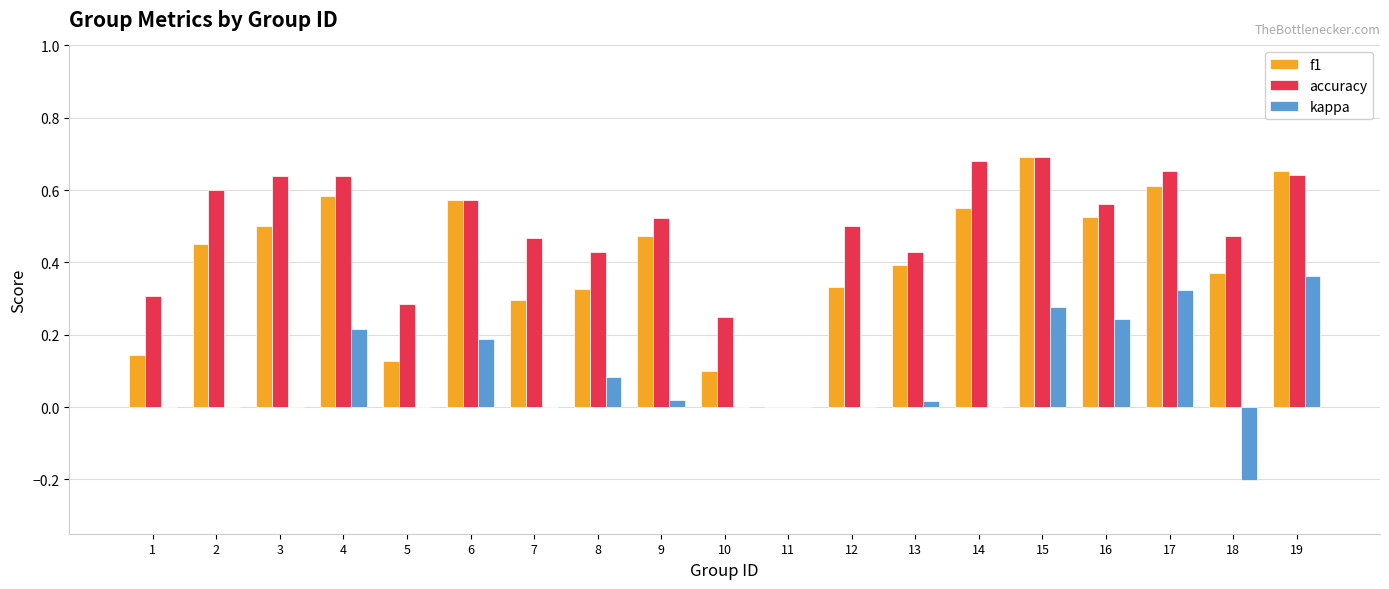

Which series changed the most between 15 and 18?

kappa